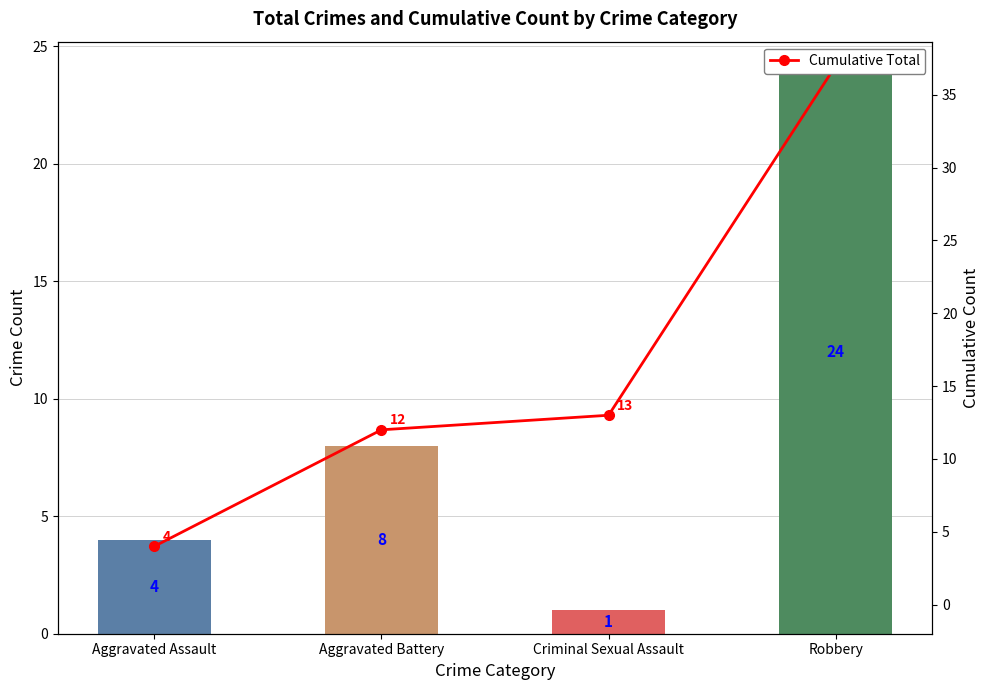

What is the difference between the highest and lowest values at Criminal Sexual Assault?

12